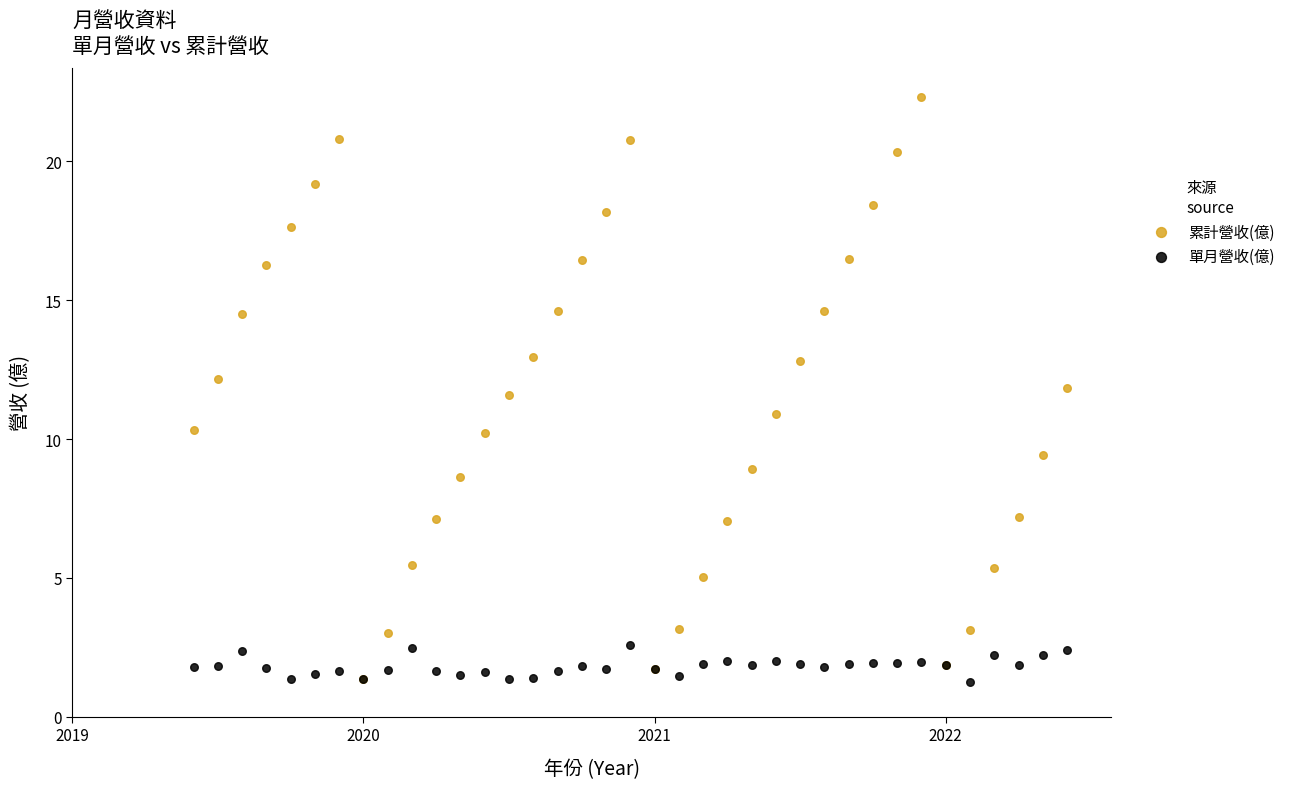

What are all the series names shown in the legend?

累計營收(億), 單月營收(億)